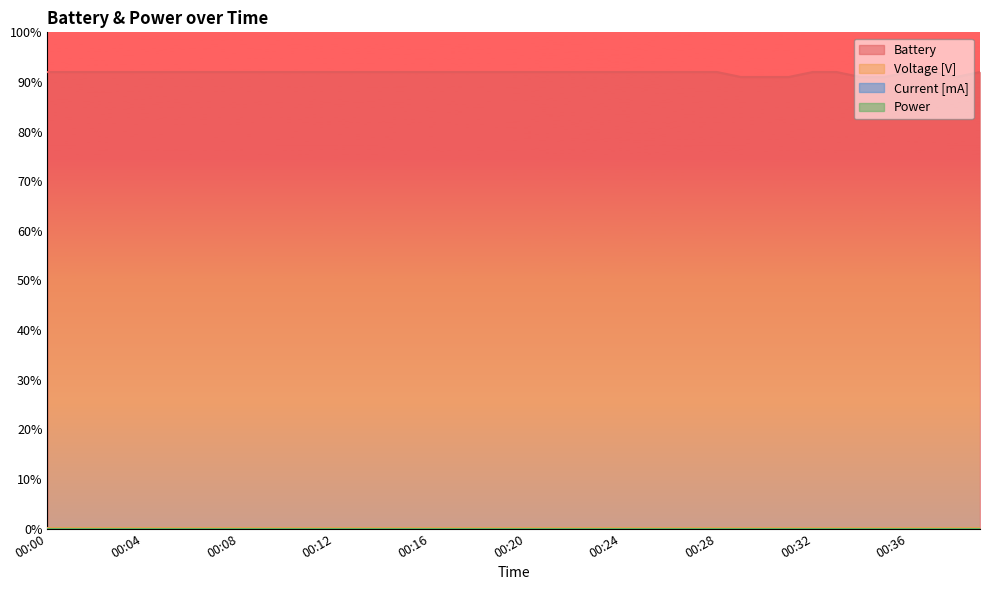

Between 00:30 and 00:24, which is larger?

00:24